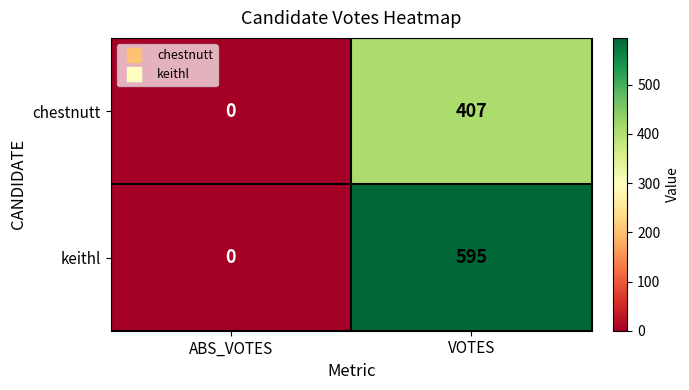

Rank the categories by keithl value from lowest to highest.

ABS_VOTES, VOTES